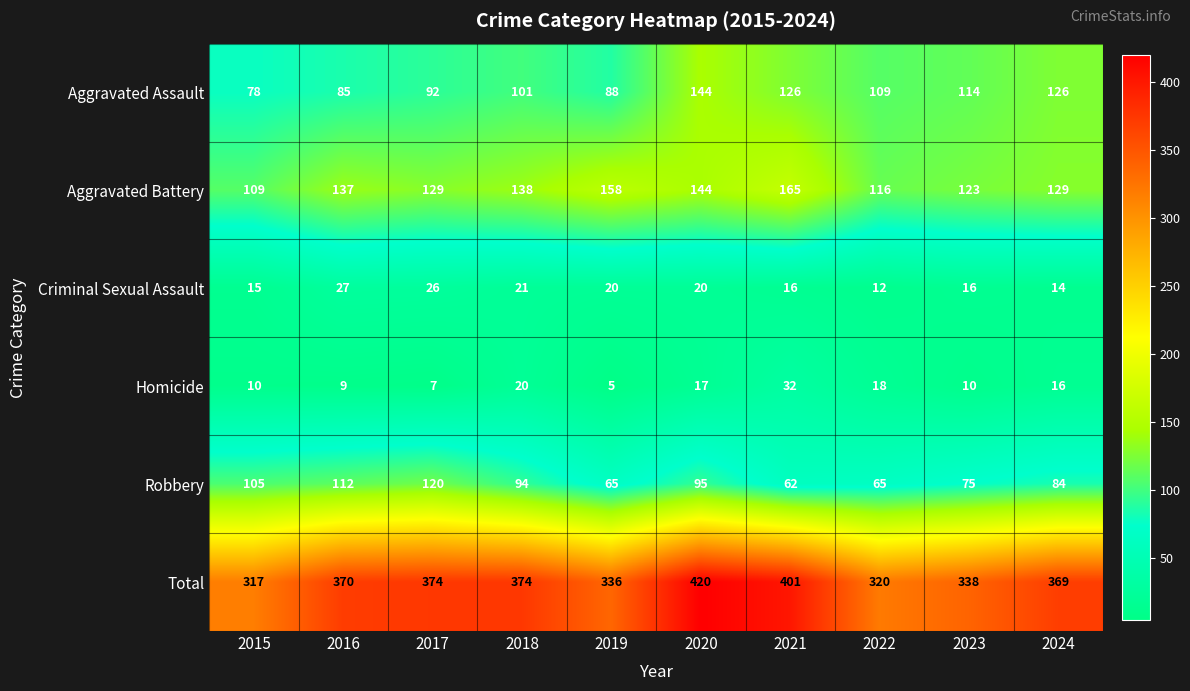

Count the number of data series in this chart.

6